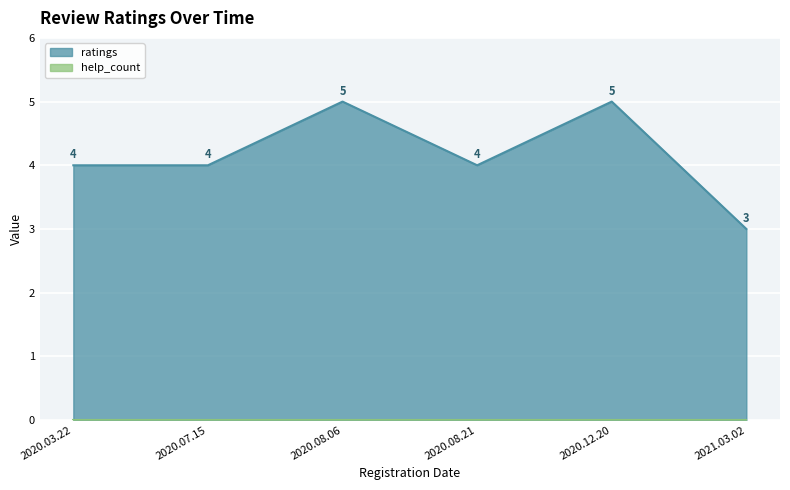

What are all the series names shown in the legend?

ratings, help_count